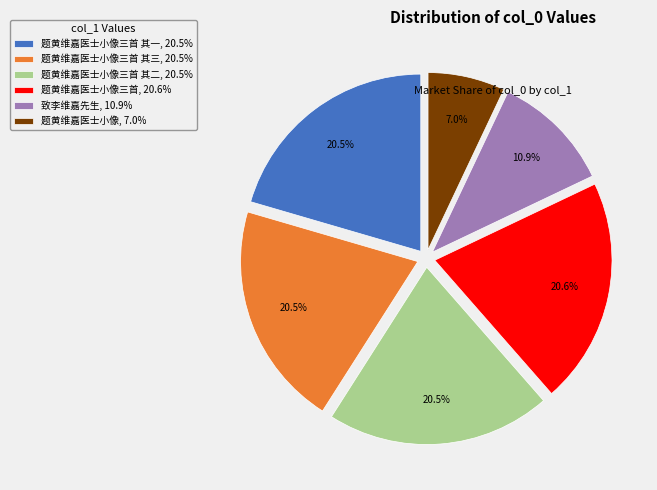

Is there a majority slice in this chart?

No